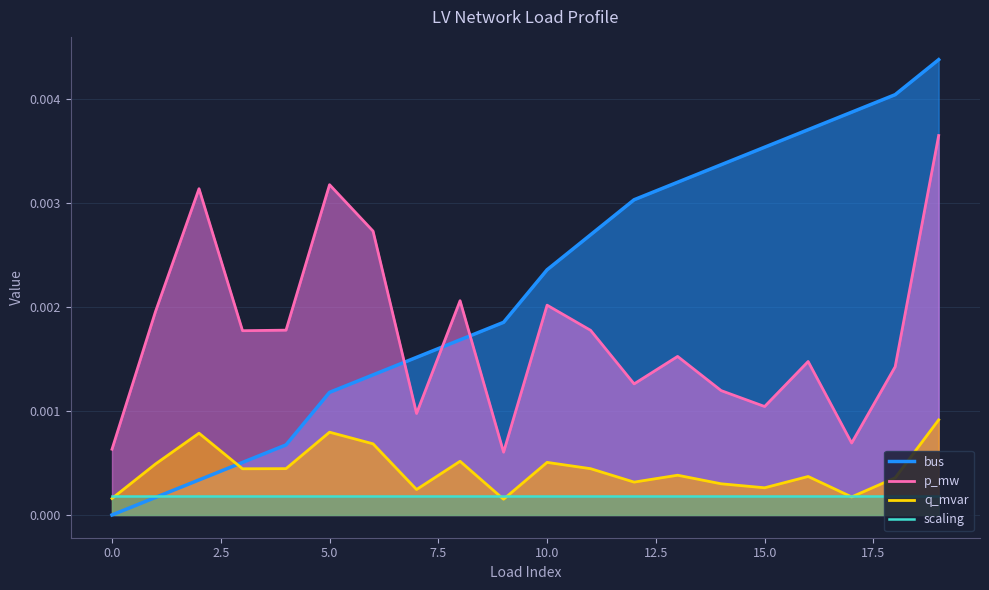

Is it true that q_mvar equals 0.0 at 5?

False